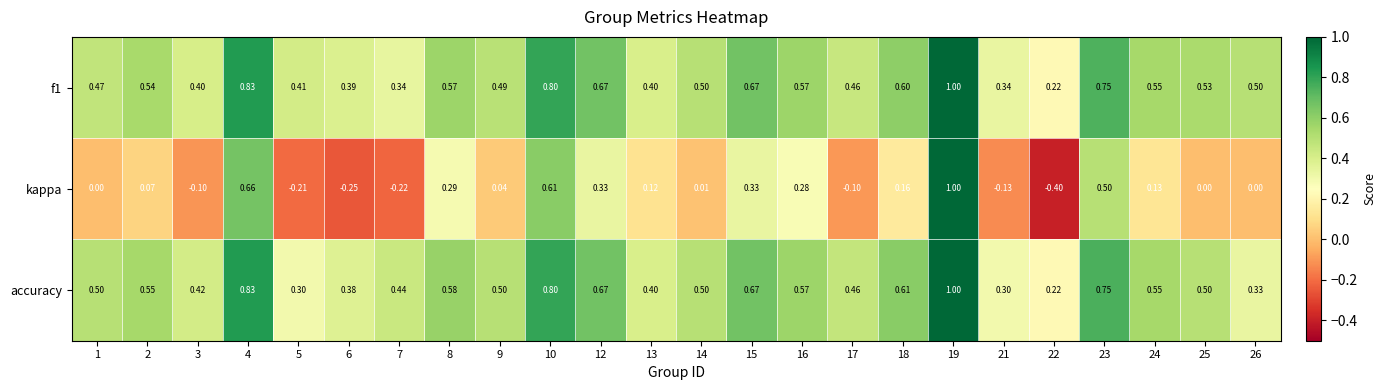

Which series changed the most between 5 and 10?

kappa